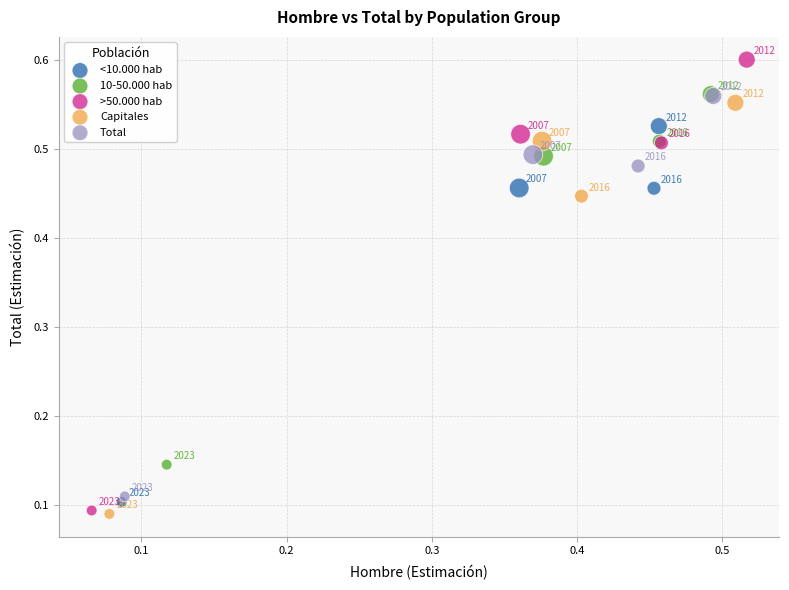

Which series has the widest spread of Y values?

>50.000 hab